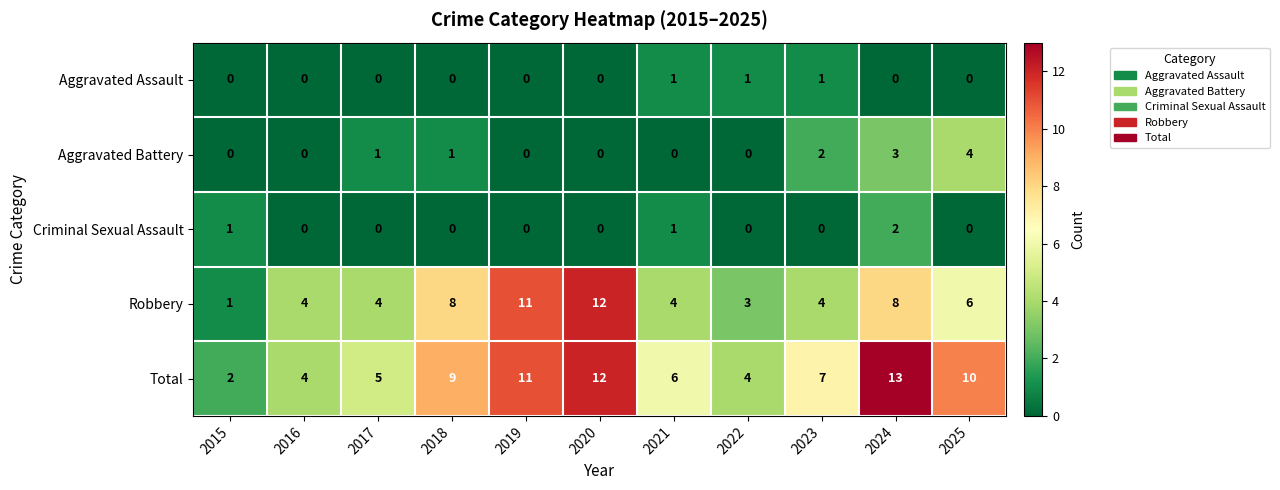

List the series in order of their peak value, lowest first.

Aggravated Assault, Criminal Sexual Assault, Aggravated Battery, Robbery, Total